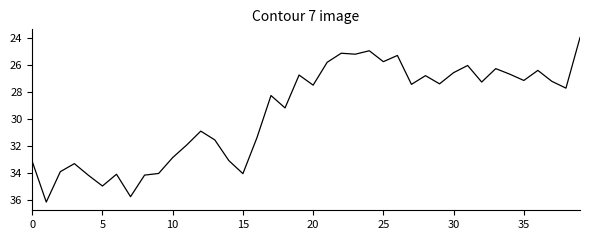

What is the difference between the maximum and minimum values?

12.2